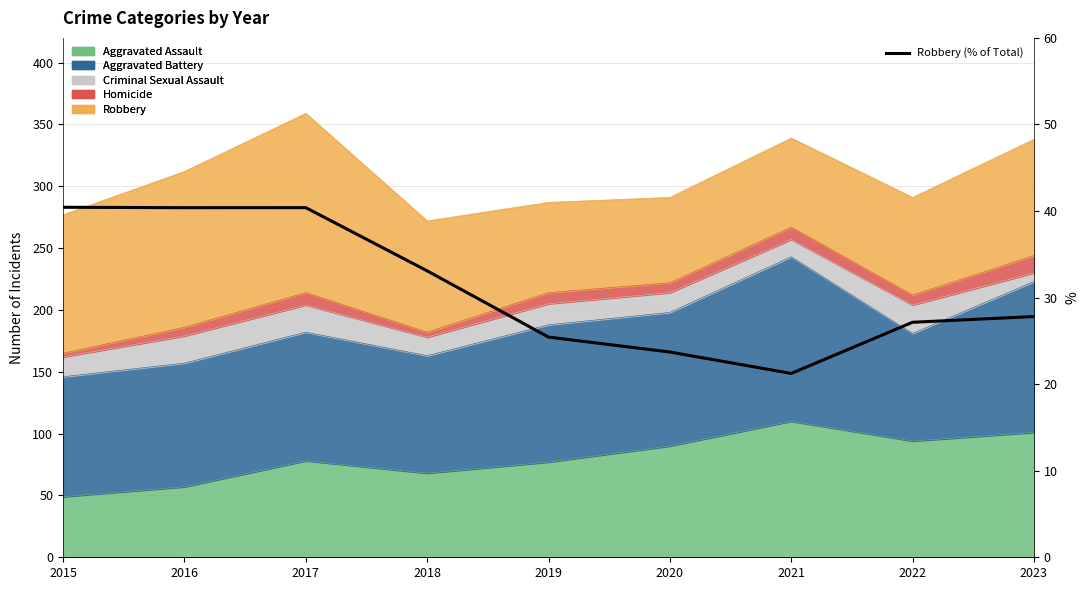

What is the sum of all values?

279.6